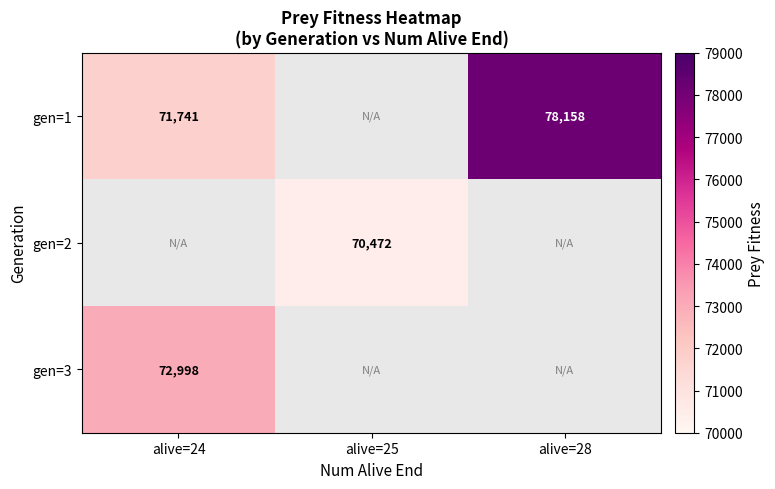

Is the value of gen=1 at alive=24 greater than the value of gen=3 at alive=24?

No